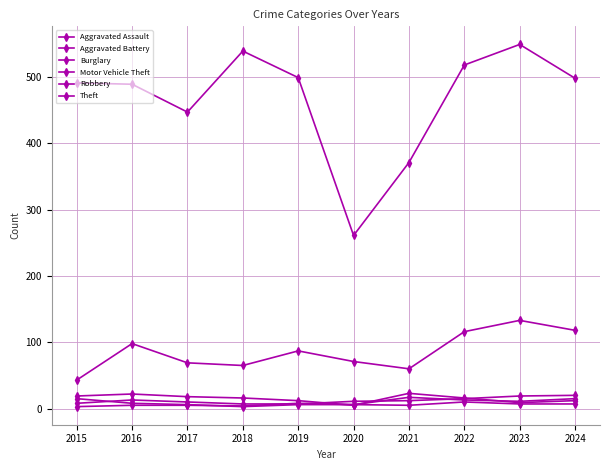

What is the difference between the maximum and second lowest values in the Aggravated Battery series?

13